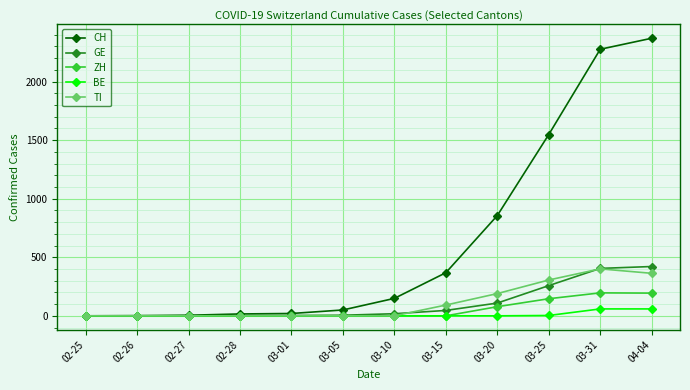

The value of ZH at 03-01 is -111. True or false?

False